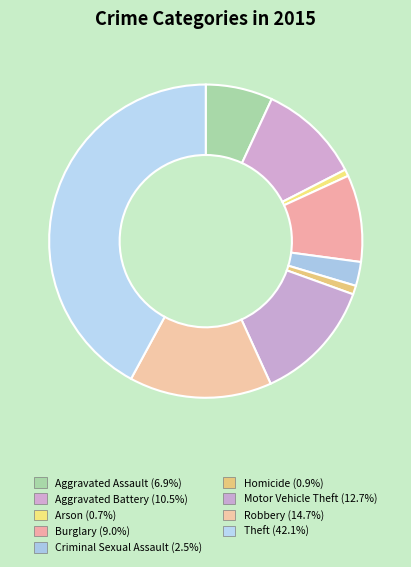

Rank the categories by value from lowest to highest.

Arson, Homicide, Criminal Sexual Assault, Aggravated Assault, Burglary, Aggravated Battery, Motor Vehicle Theft, Robbery, Theft